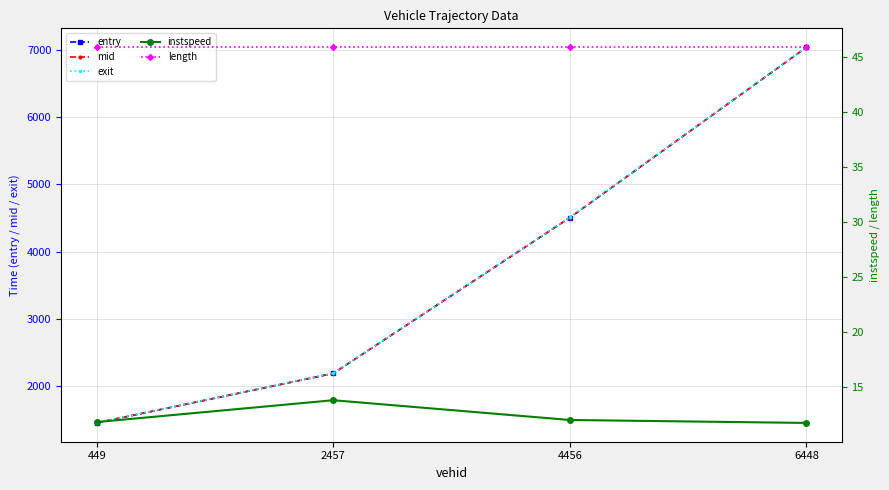

At which category is the sum across all series the highest?

6448